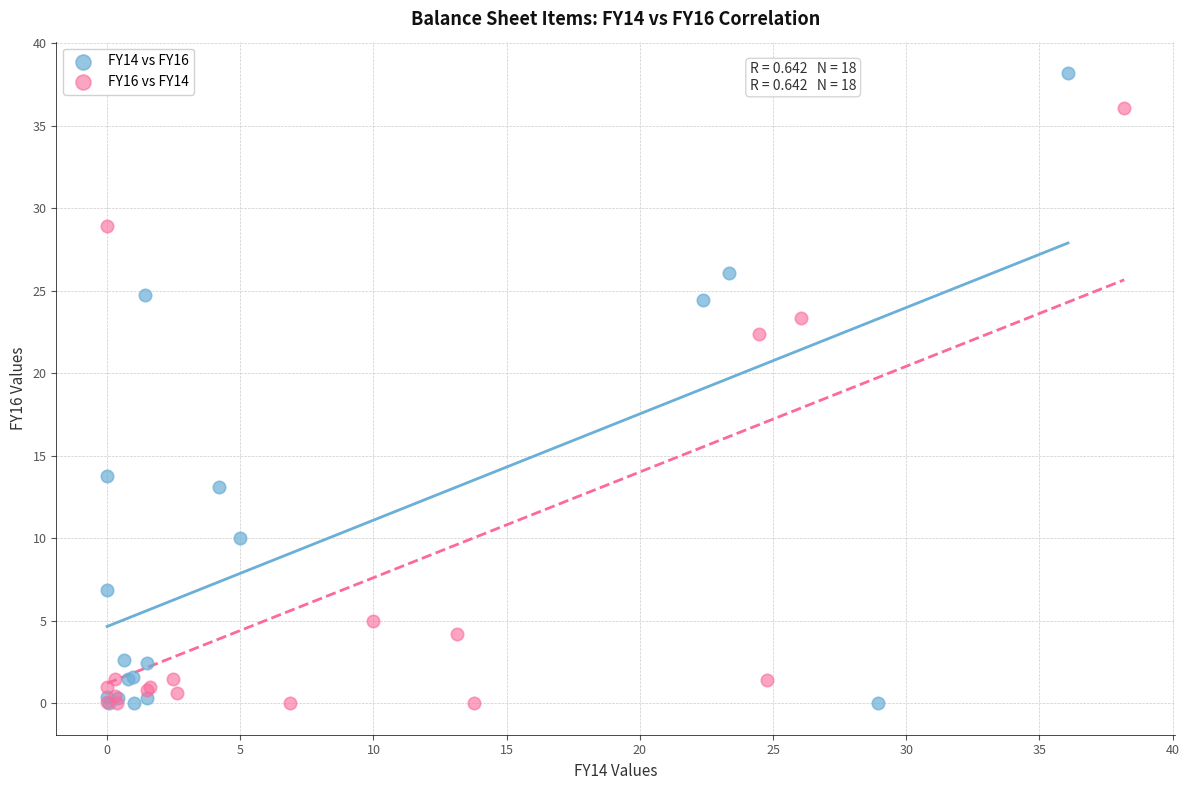

Which series reaches the maximum Y coordinate?

FY14 vs FY16